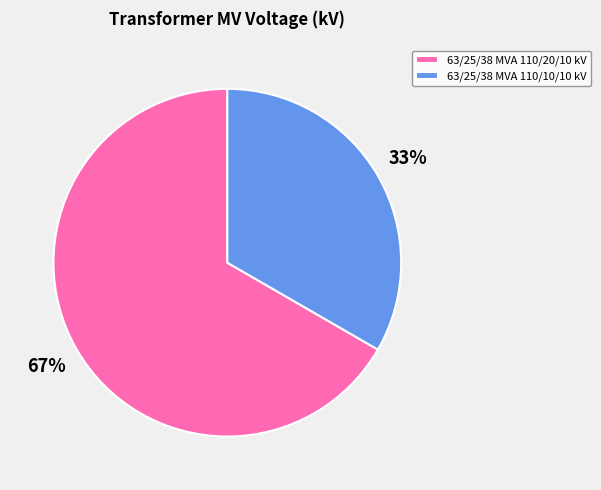

The 63/25/38 MVA 110/10/10 kV slice represents 43% of the pie. True or false?

False